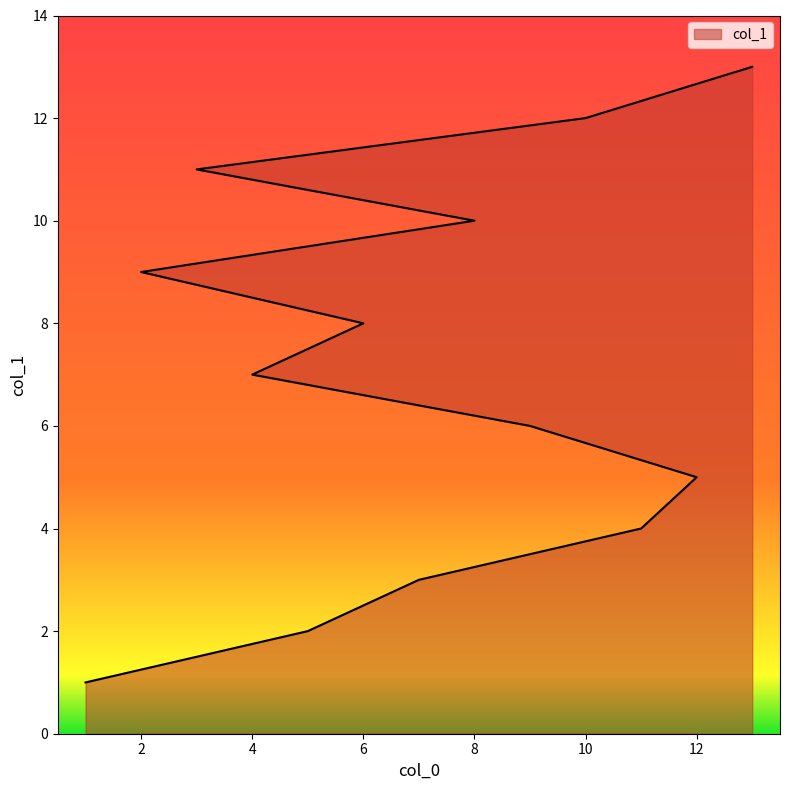

At which label is the value closest to 7?

4